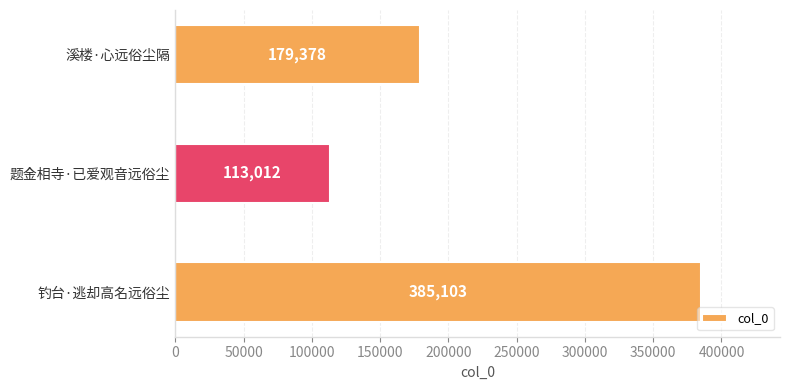

List the labels in order of value, largest first.

钓台·逃却高名远俗尘, 溪楼·心远俗尘隔, 题金相寺·已爱观音远俗尘